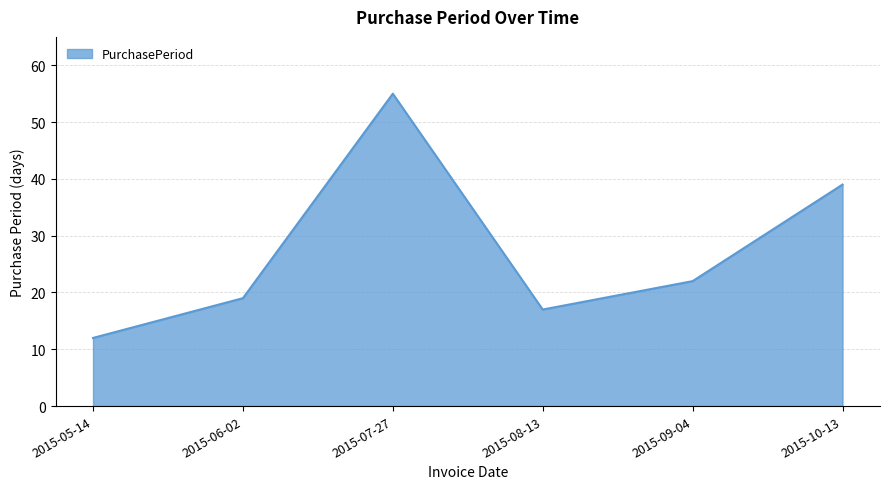

What is the smallest value displayed?

12